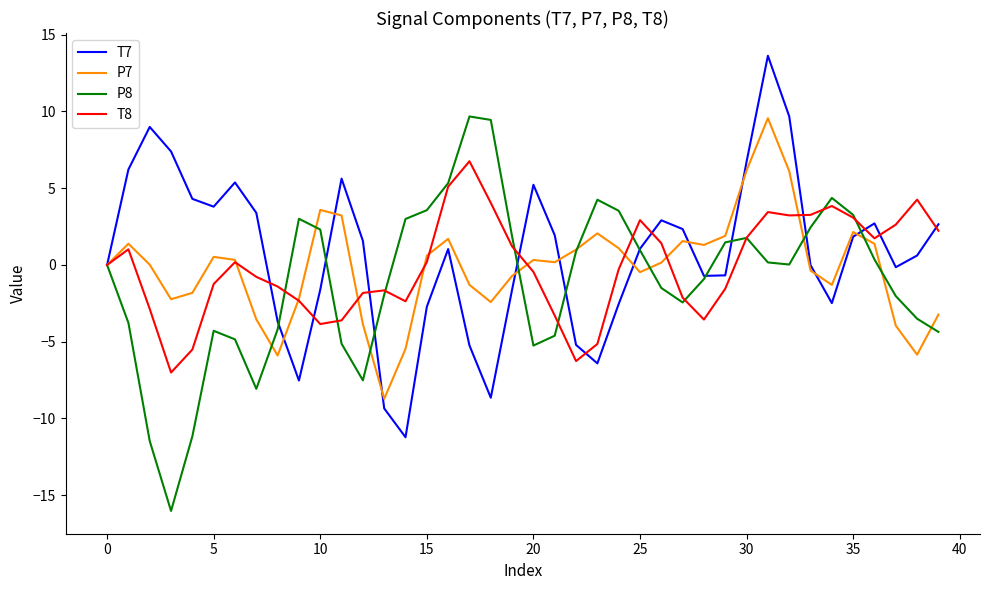

What is the minimum value shown in the chart?

-16.0